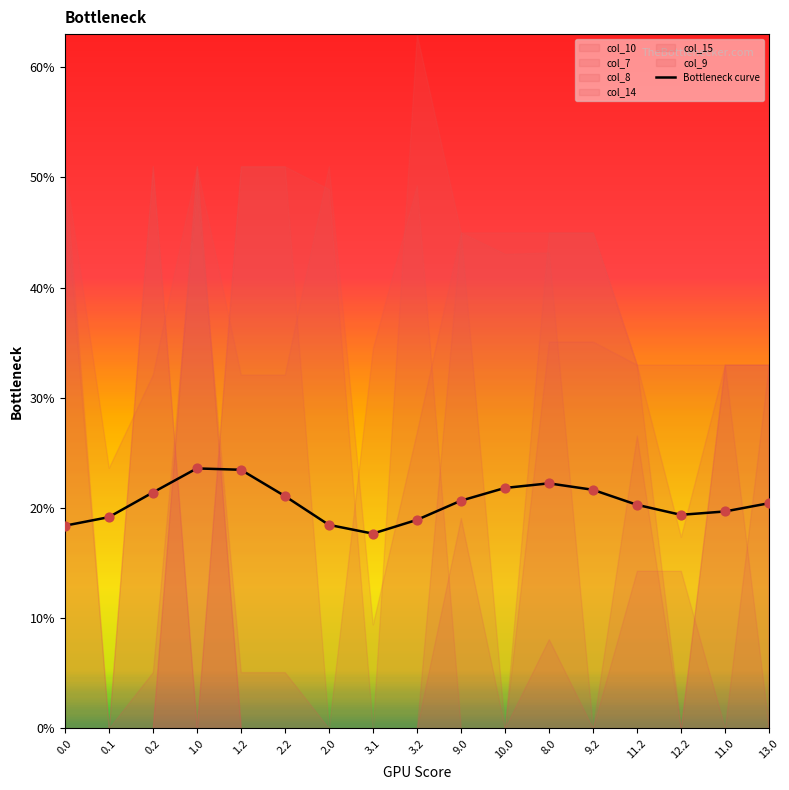

Approximately how many times larger is the value at 0.1 compared to 11.0?

1.0